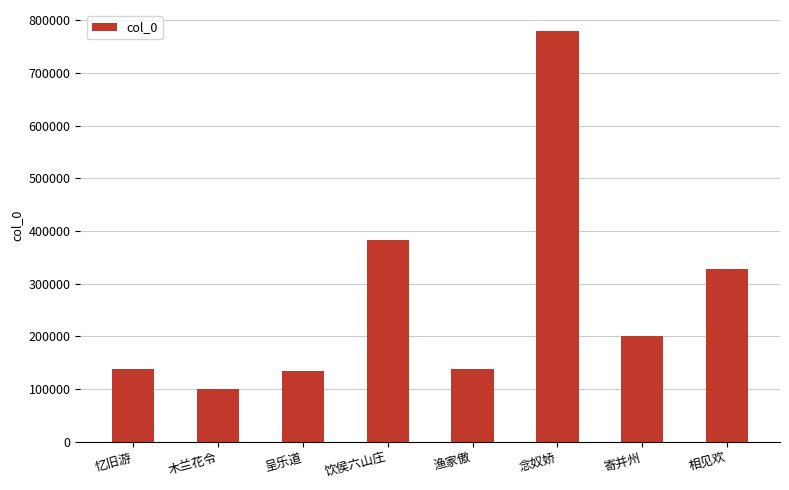

At which label does the data first exceed 201005?

饮侯六山庄